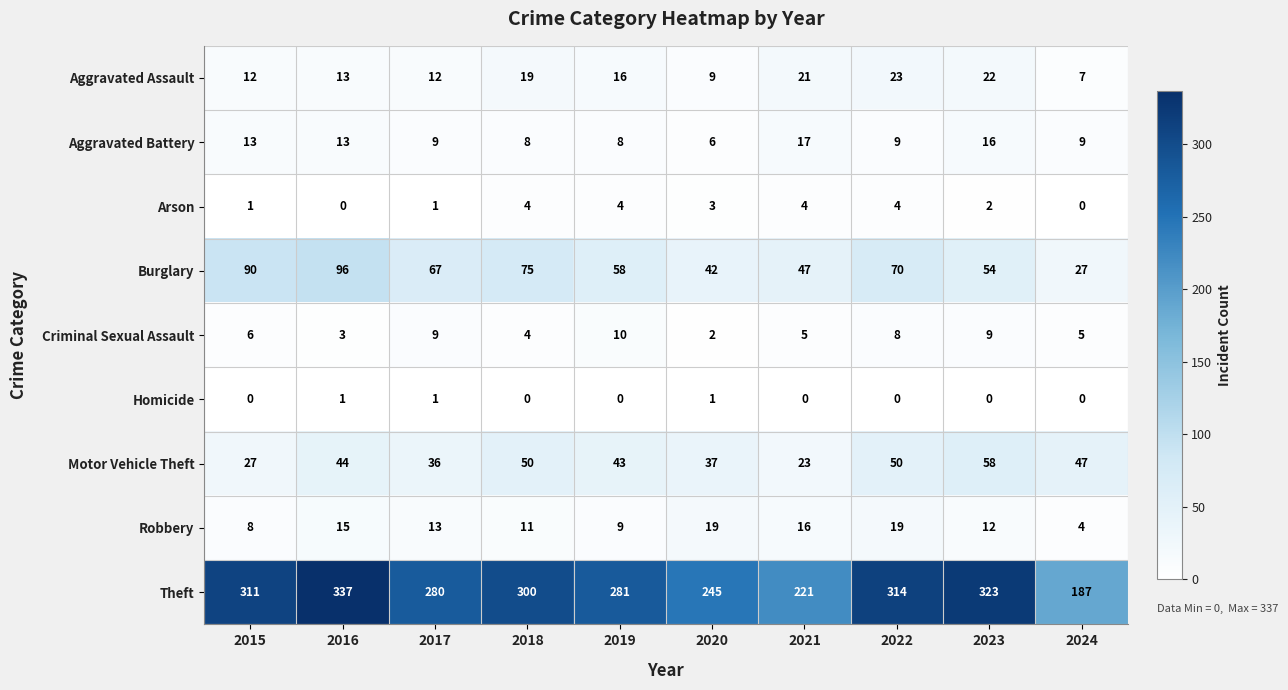

The value of Homicide at 2018 is 1. True or false?

False